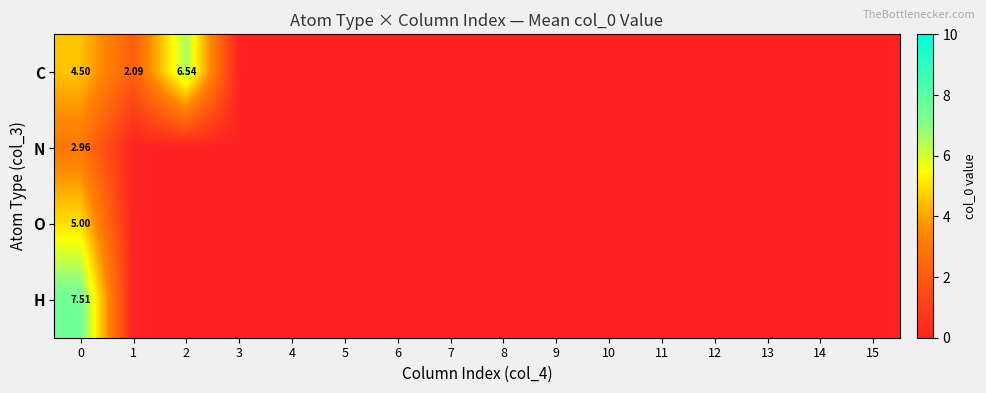

Where is N nearest to the value 1?

1